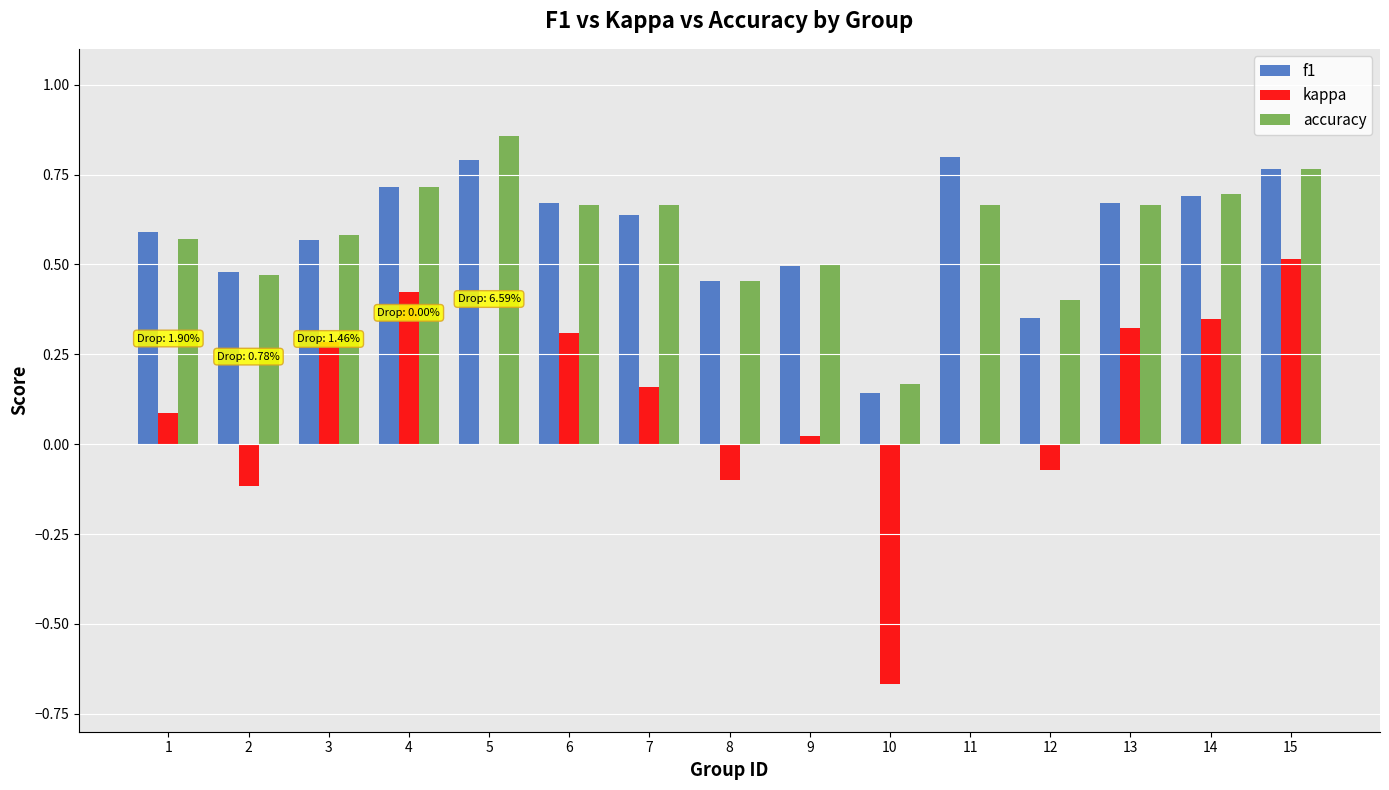

The f1 series shows 0.3 at 9. True or false?

False